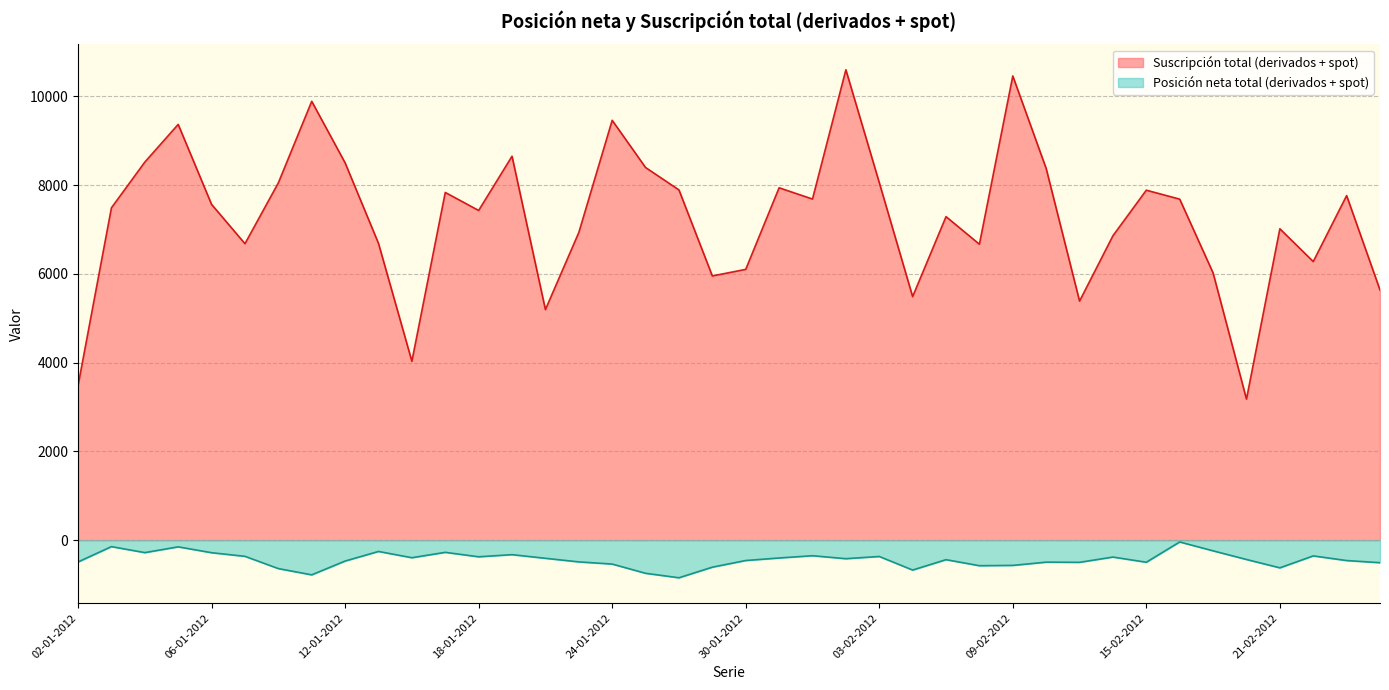

What is the minimum value shown in the chart?

-848